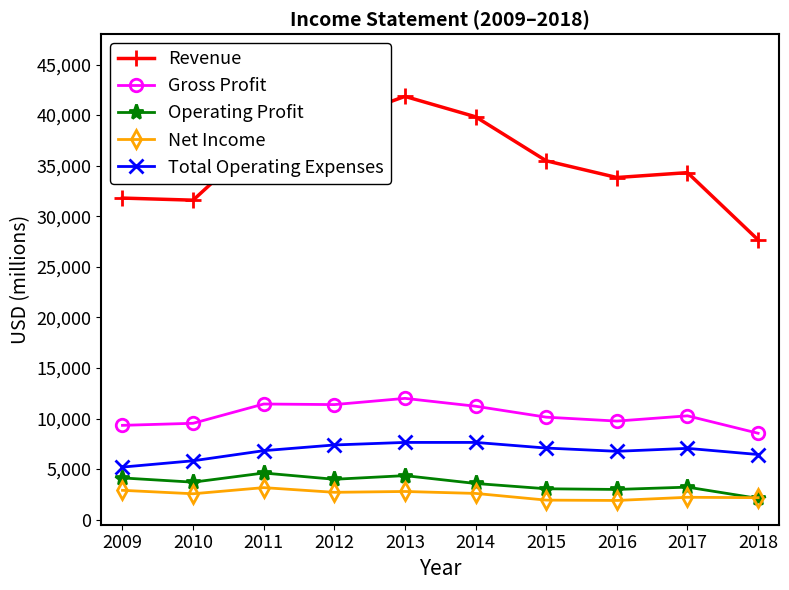

The Operating Profit series shows 4577 at 2016. True or false?

False